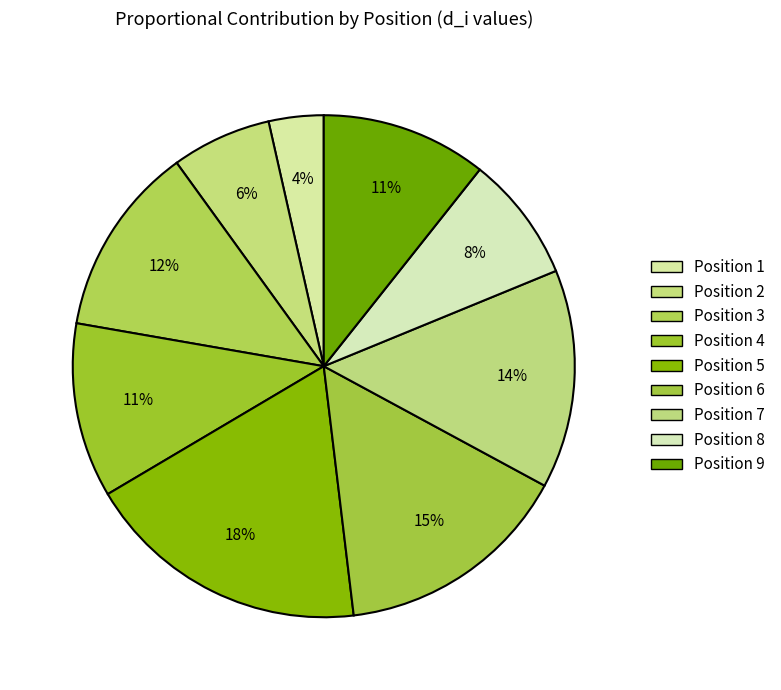

What is the ratio of the value at Position 8 to the value at Position 3?

0.7